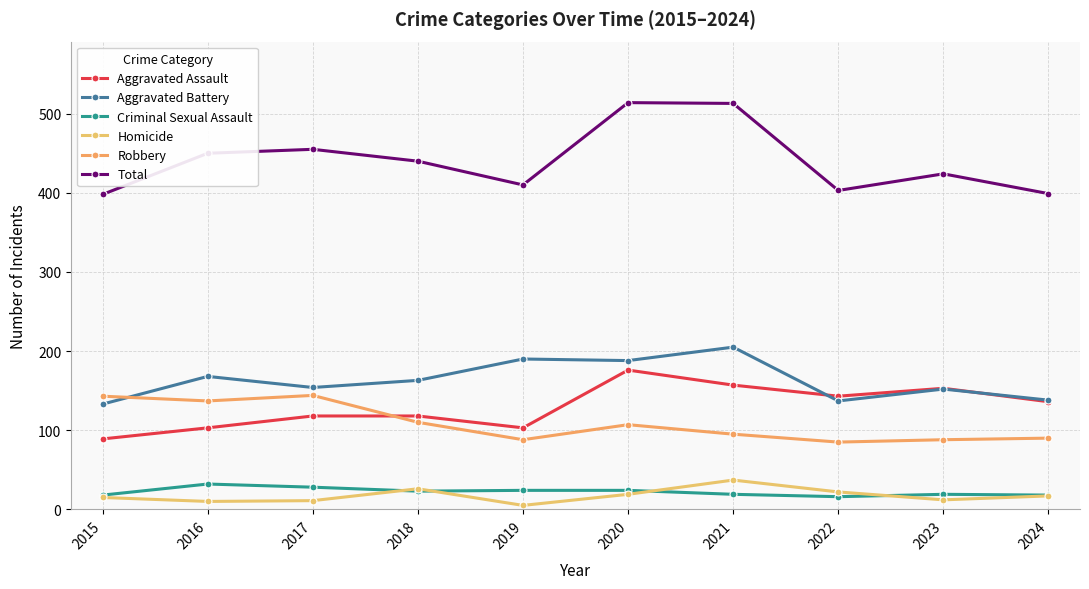

The value of Total at 2021 is 701. True or false?

False